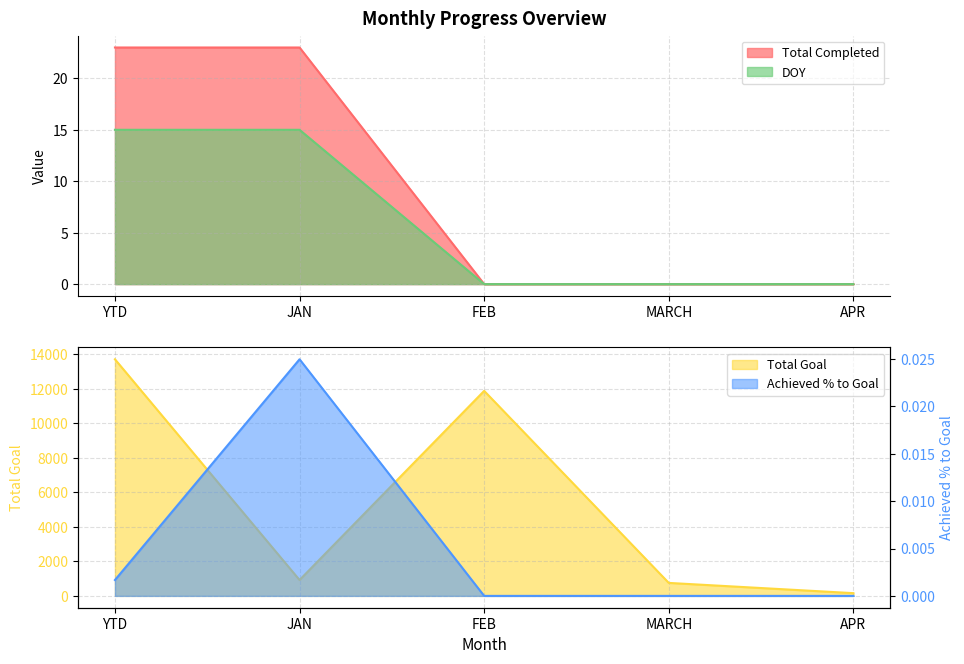

The Achieved % to Goal series shows 0.0 at APR. True or false?

True